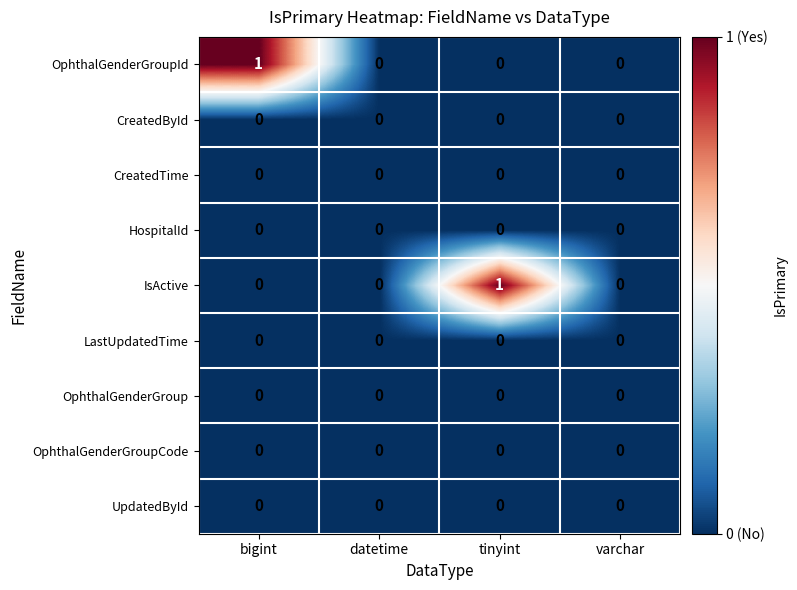

Is it true that CreatedById equals 0 at bigint?

True